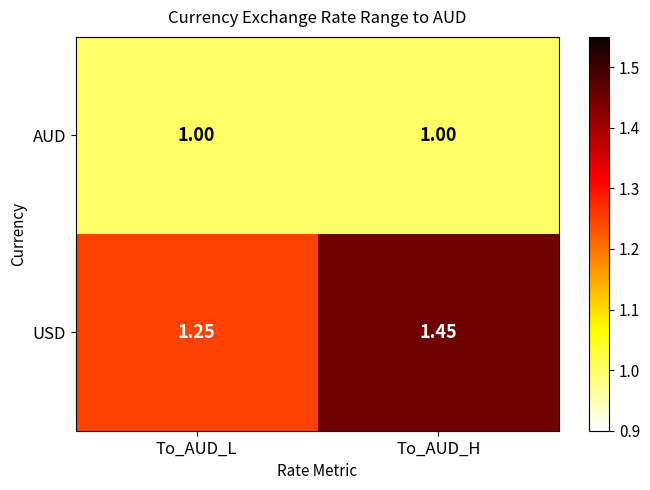

Between To_AUD_L and To_AUD_H, which series saw the biggest shift?

USD